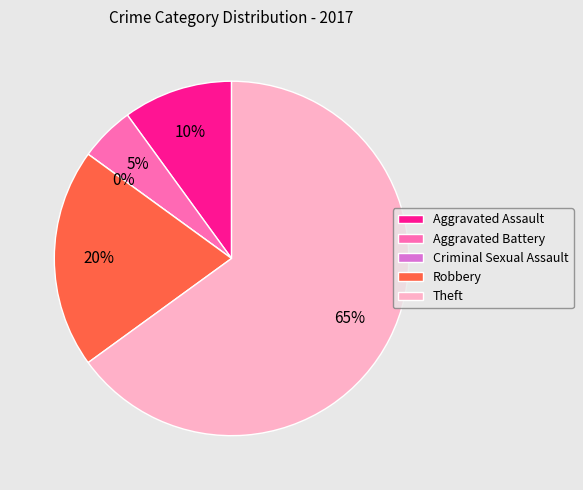

What portion of the pie excludes Theft?

35.0%